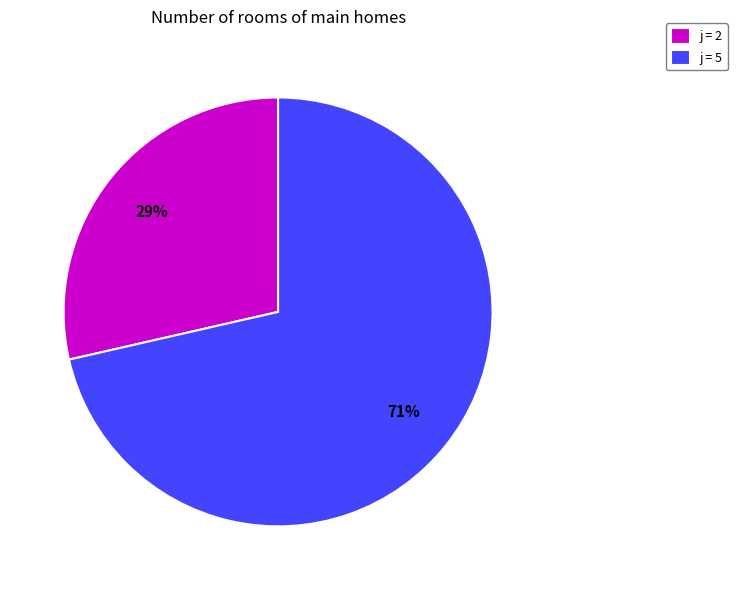

Which category accounts for the majority?

j = 5